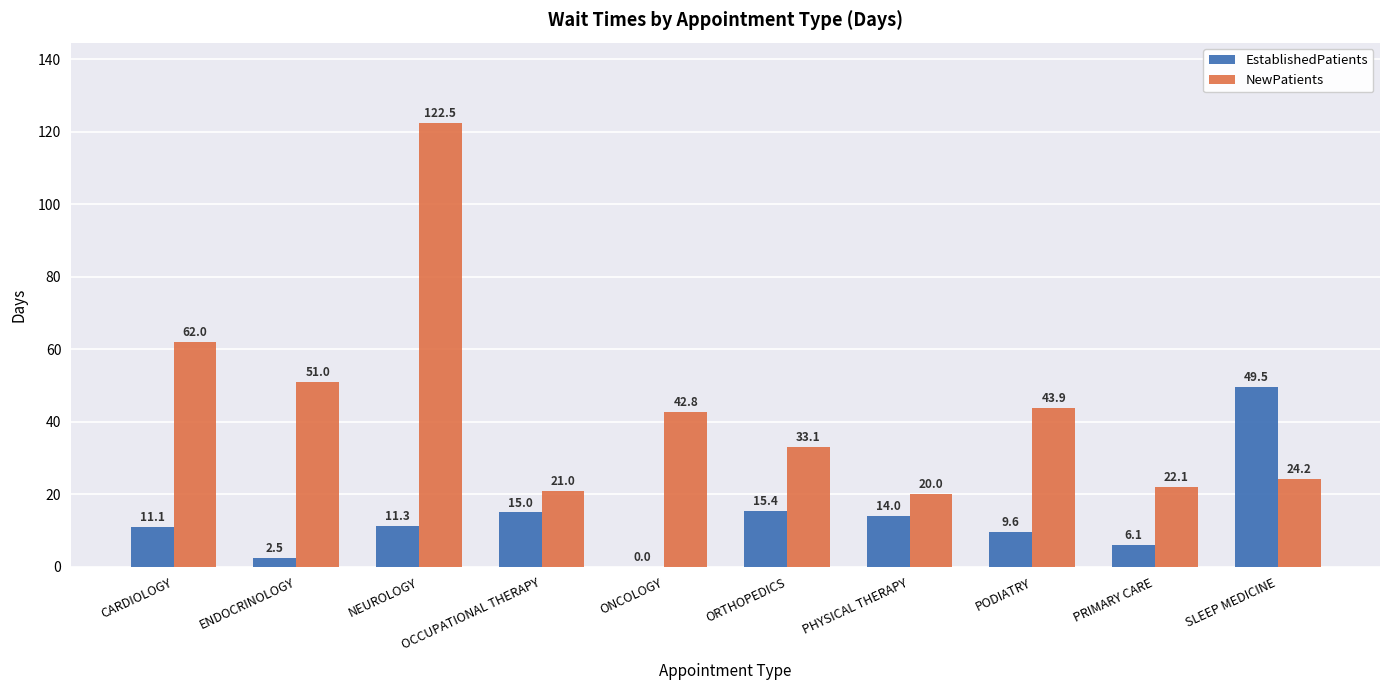

Which category has the highest value across all series?

NEUROLOGY